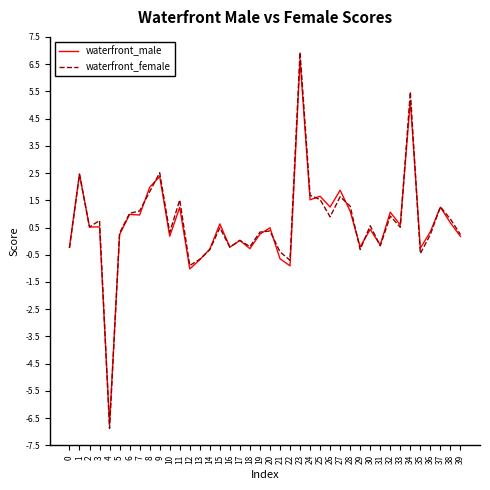

How many lines are shown in the chart?

2